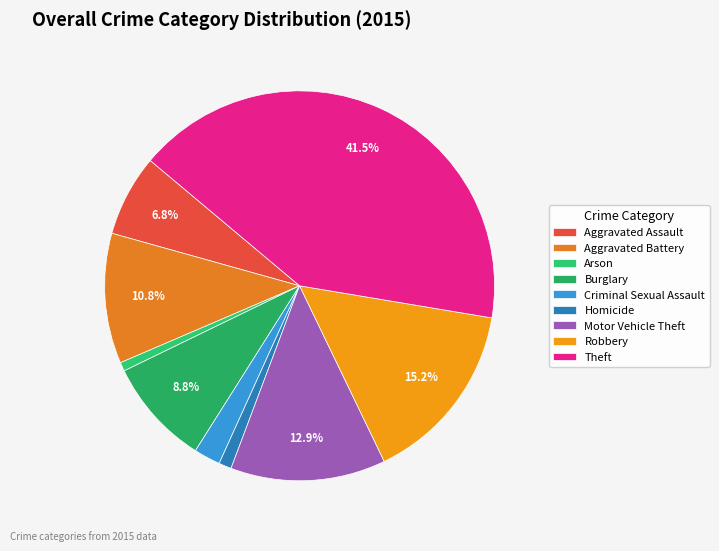

Which category has the smallest portion of the pie?

Arson